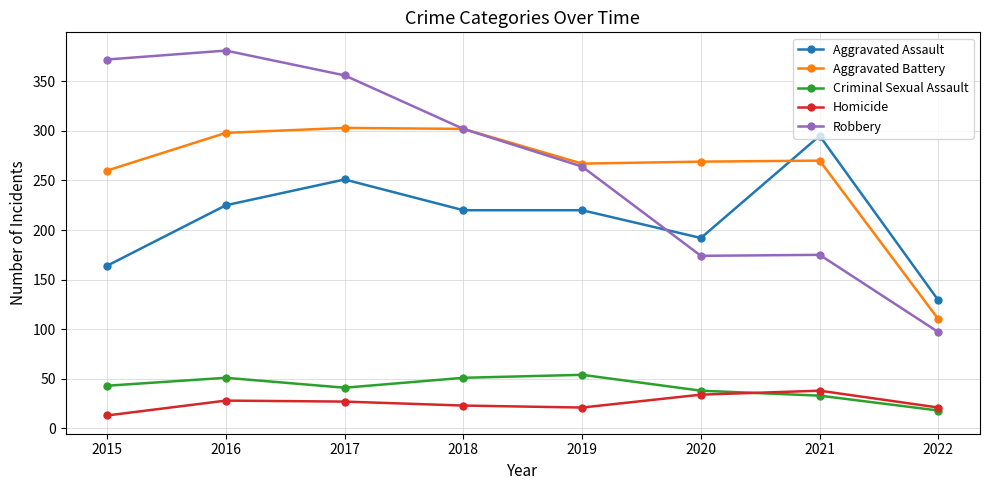

What is the total value across all series at 2018?

898